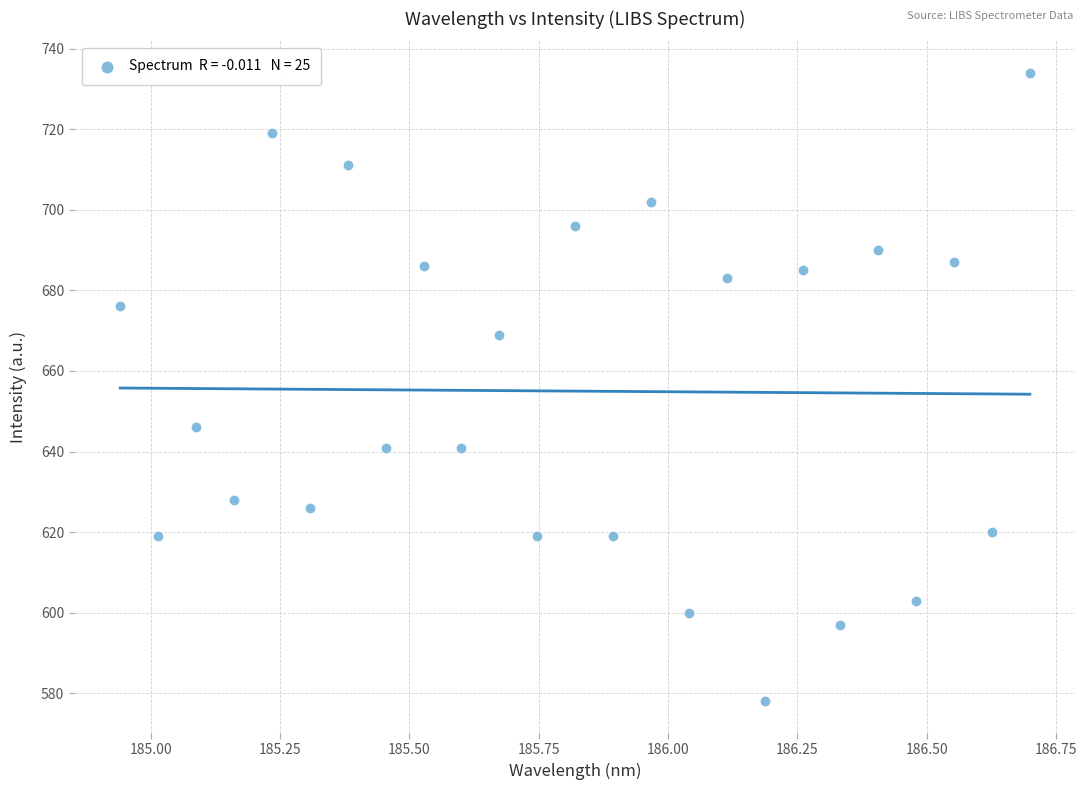

What Y value in the scatter plot is closest to 656?

646